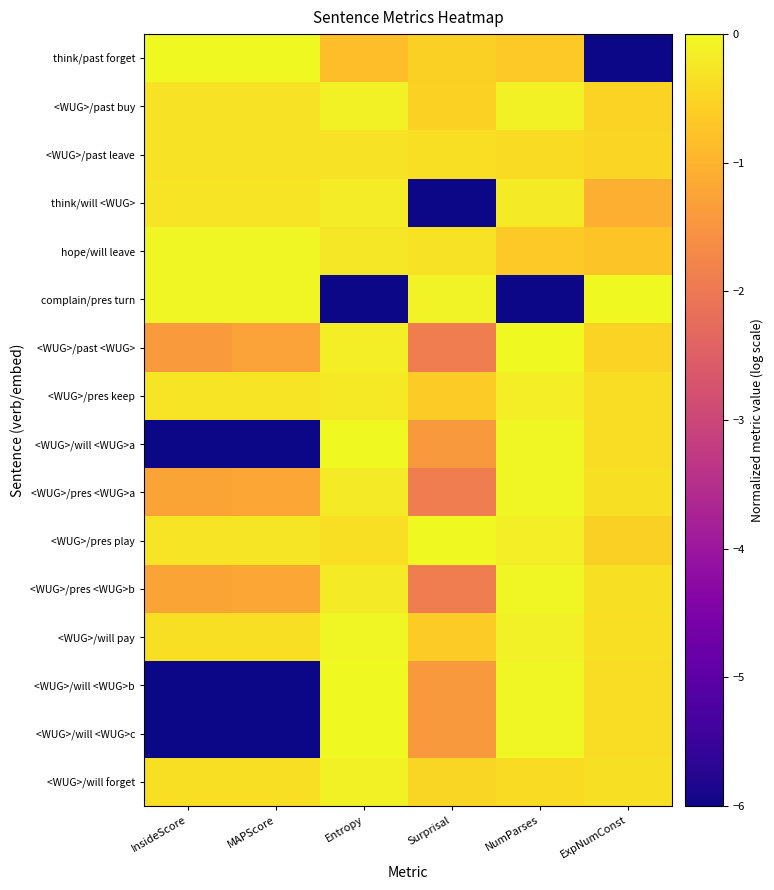

Which series has the largest range (max minus min)?

think/past forget